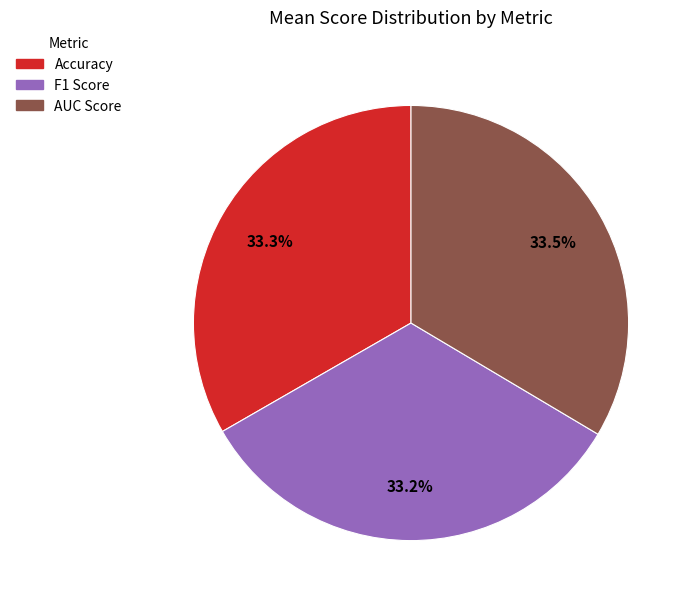

Do F1 Score and AUC Score together represent more than half of the pie?

Yes